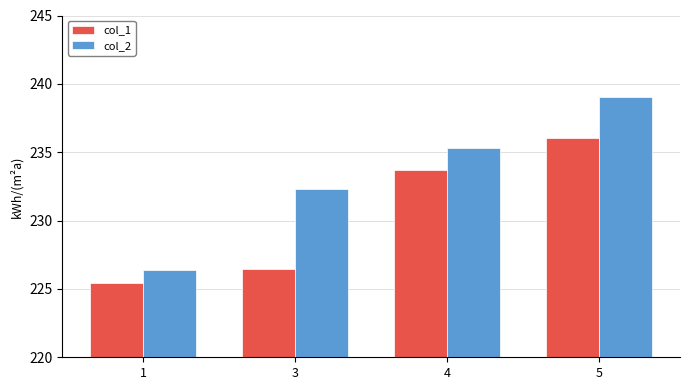

What is the difference between the maximum and minimum values in the col_2 series?

12.6